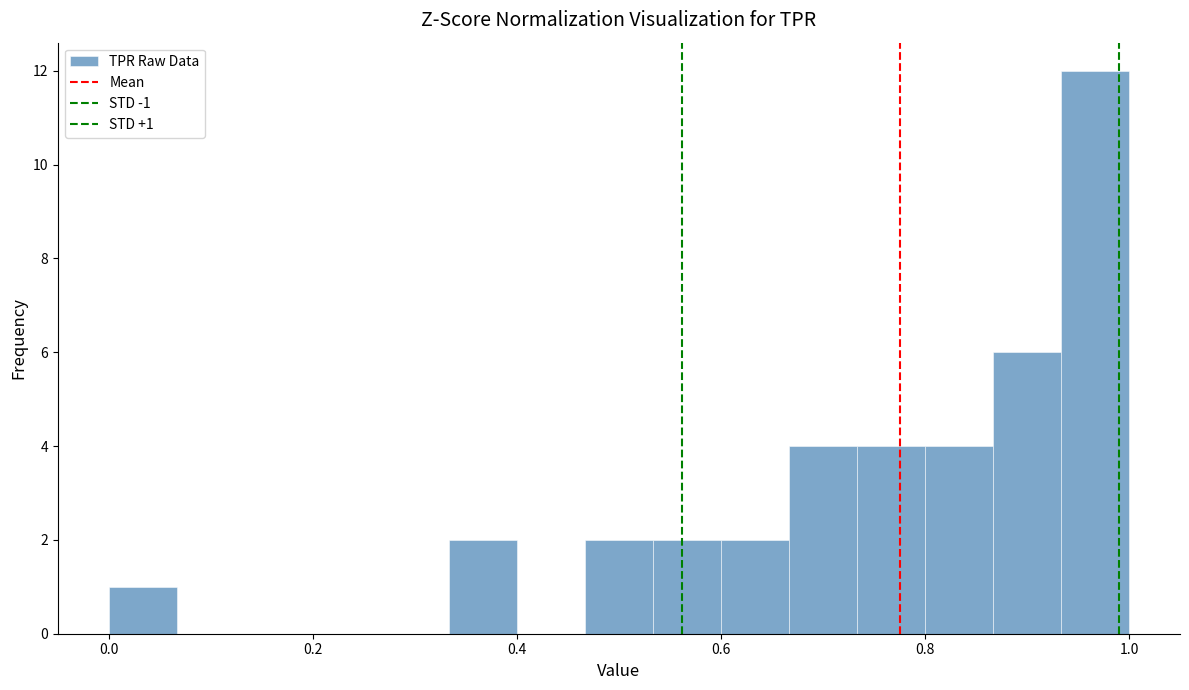

Around what value on the x-axis is the tallest bar? Give the approximate position of its centre, as read against the axis.

0.96